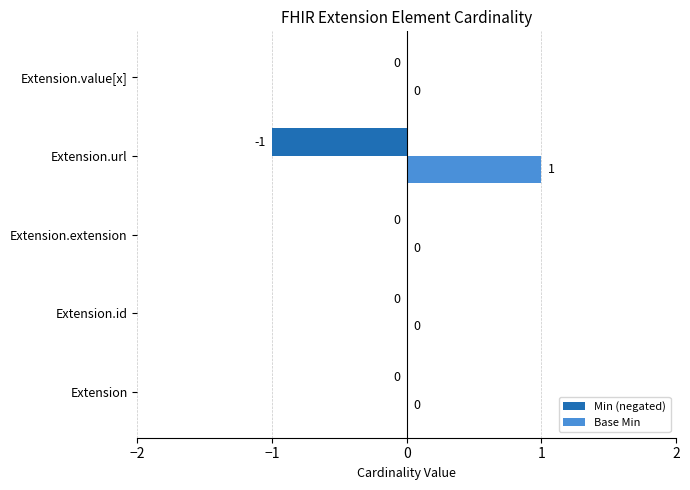

How many Base Min values are between 0 and 1?

5